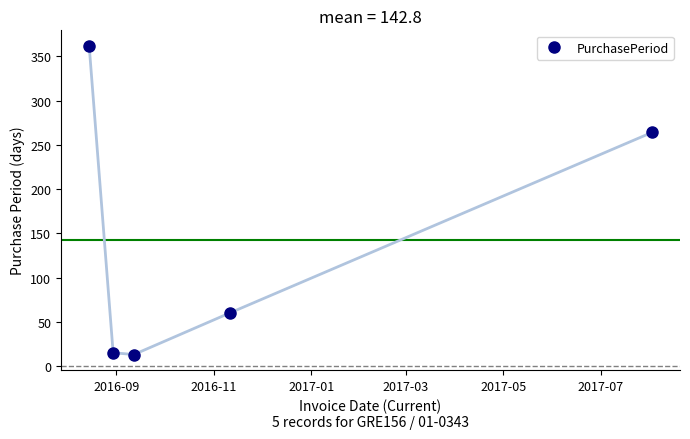

What is the value of the 3rd point from the left?

13